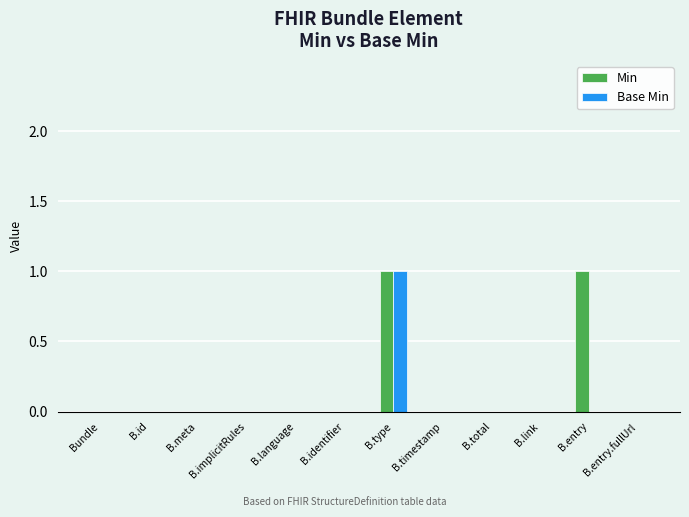

At which category is the sum across all series the highest?

B.type